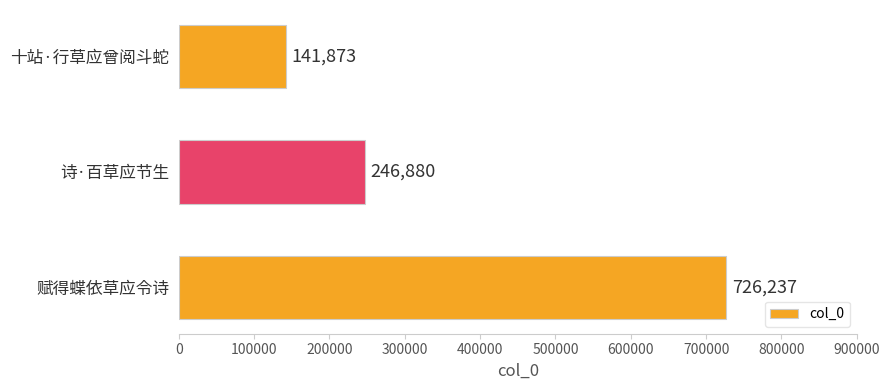

What is the difference between the maximum and minimum values?

584364